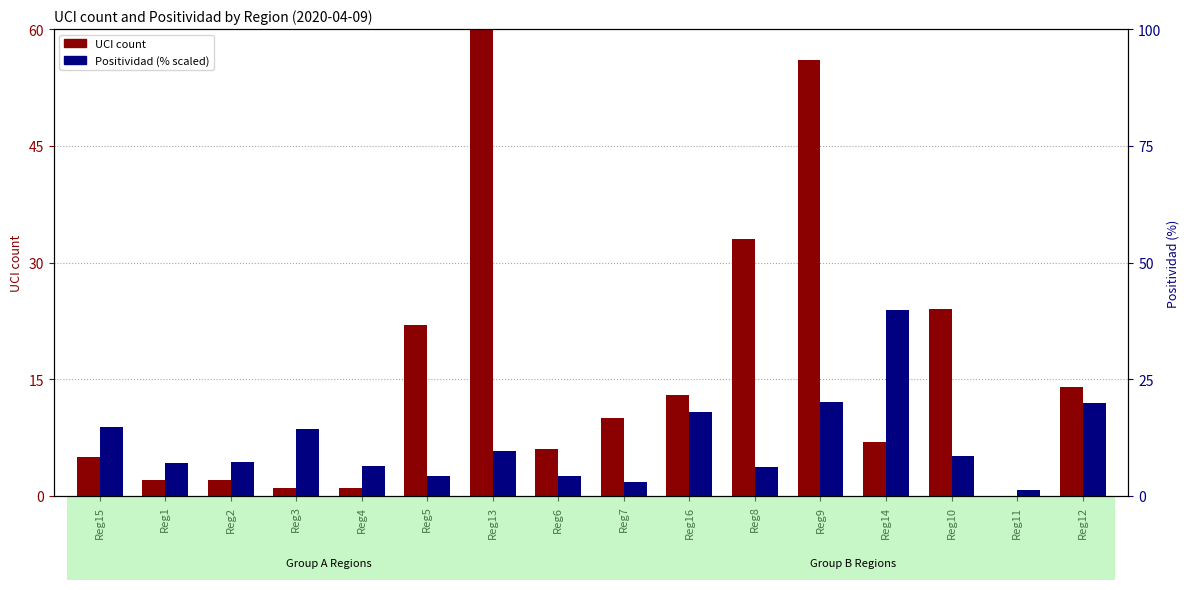

Reading left to right, transcribe all the data shown in this chart.

UCI (count): 5.0	2.0	2.0	1.0	1.0	22.0	164.0	6.0	10.0	13.0	33.0	56.0	7.0	24.0	0.0	14.0
Positividad (%): 14.7	7.2	7.2	14.3	6.4	4.2	9.6	4.3	3.0	17.9	6.2	20.2	39.8	8.5	1.2	19.9